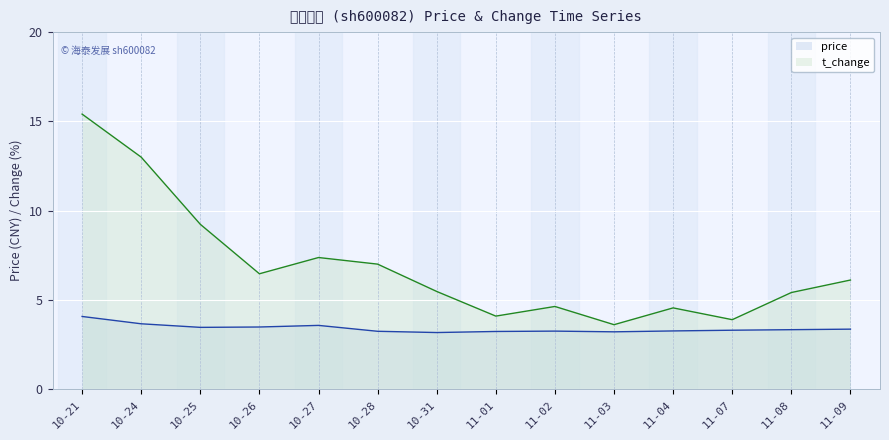

True or false: price and t_change cross at least once.

False